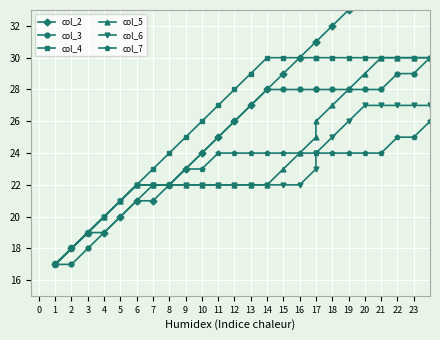

How many lines are shown in the chart?

6